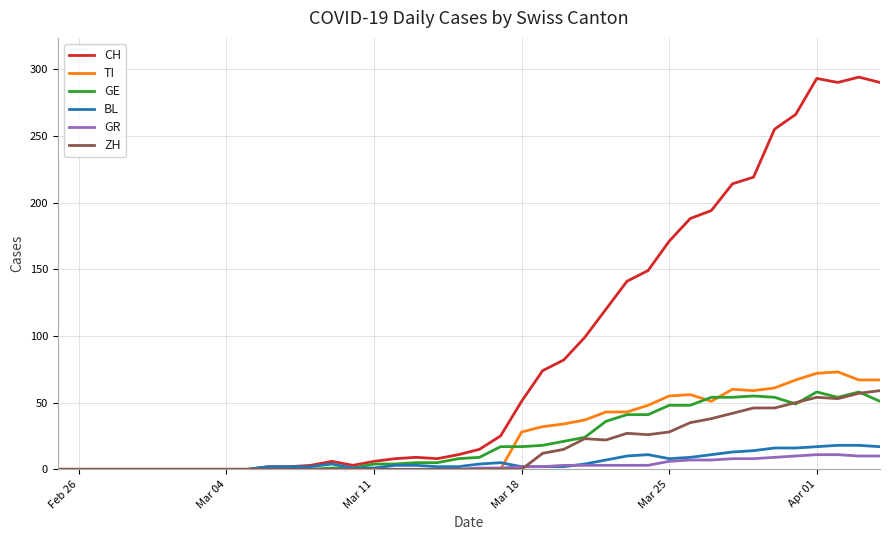

Which series has the largest range (max minus min)?

CH